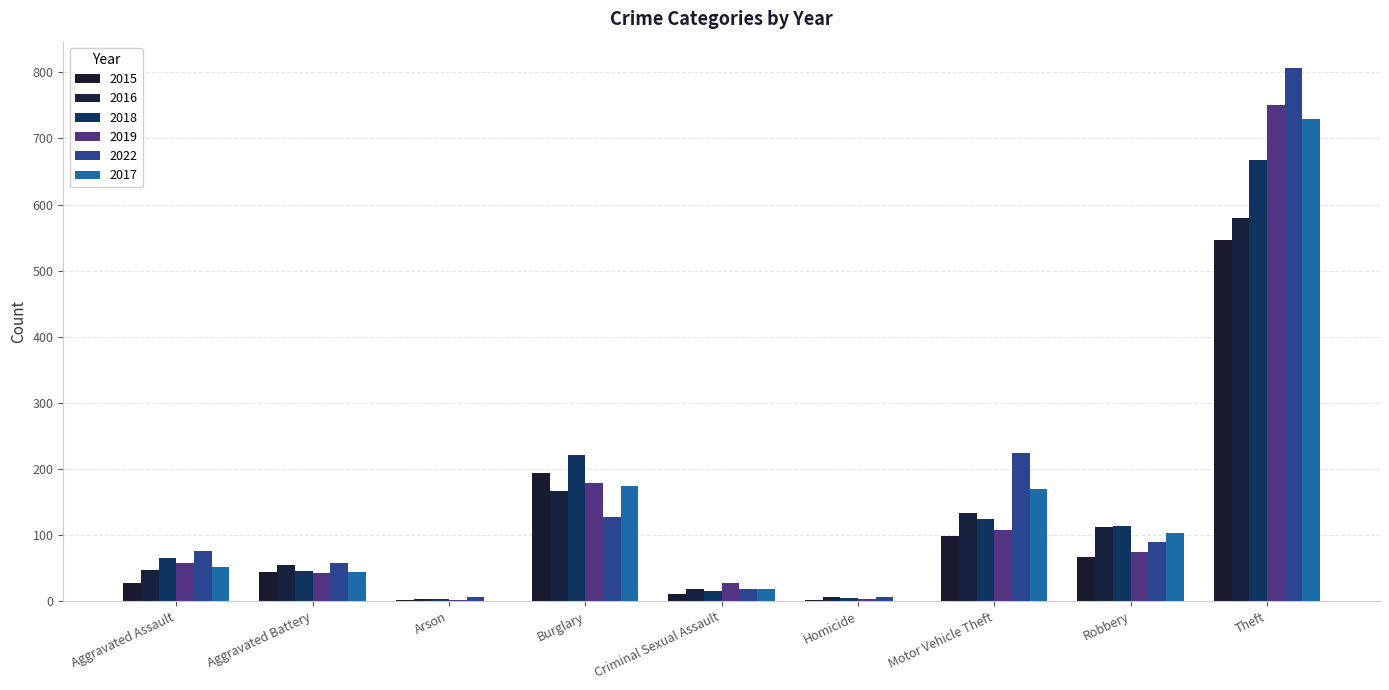

The 2017 series shows 156 at Robbery. True or false?

False